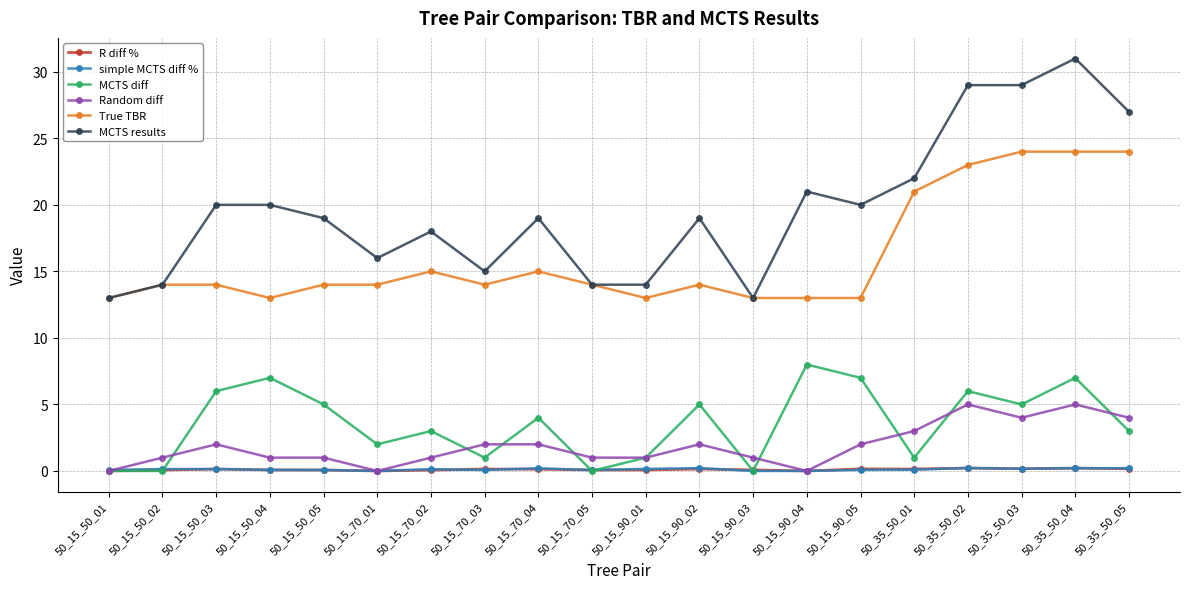

Which series has the widest spread of values?

MCTS results